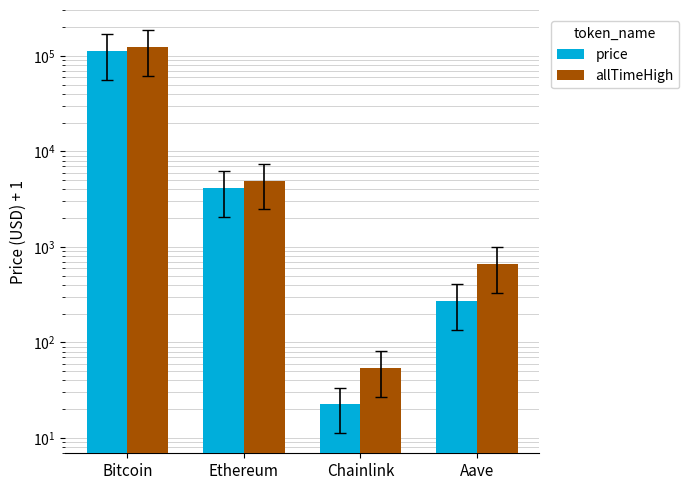

Does the chart contain stacked bars?

No